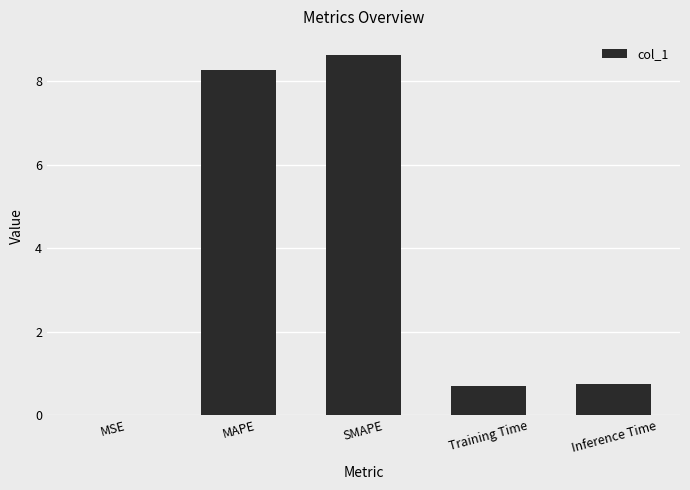

Between MAPE and SMAPE, which is larger?

SMAPE